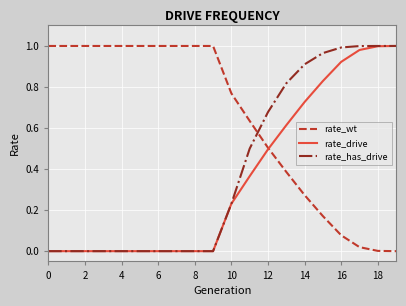

Rank the series by their average value, from lowest to highest.

rate_drive, rate_has_drive, rate_wt